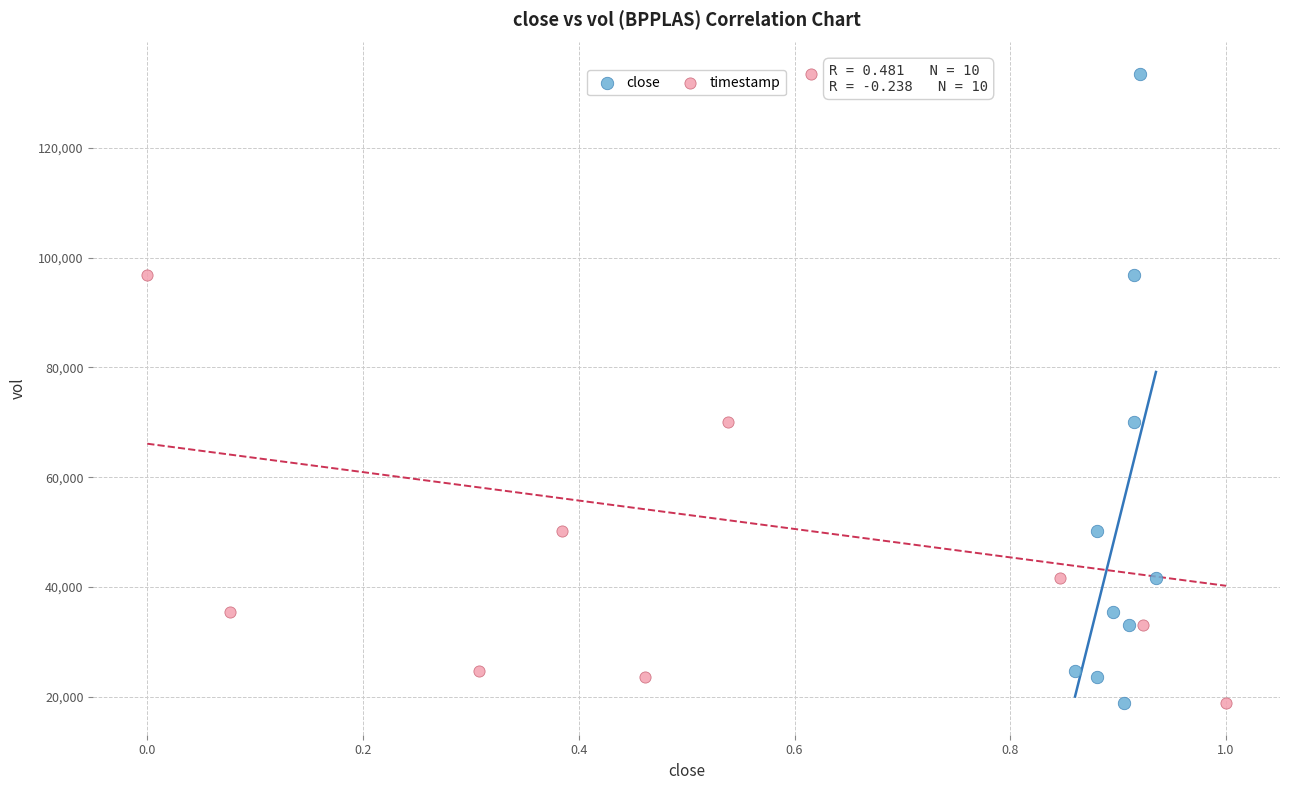

What are all the series names shown in the legend?

close, timestamp